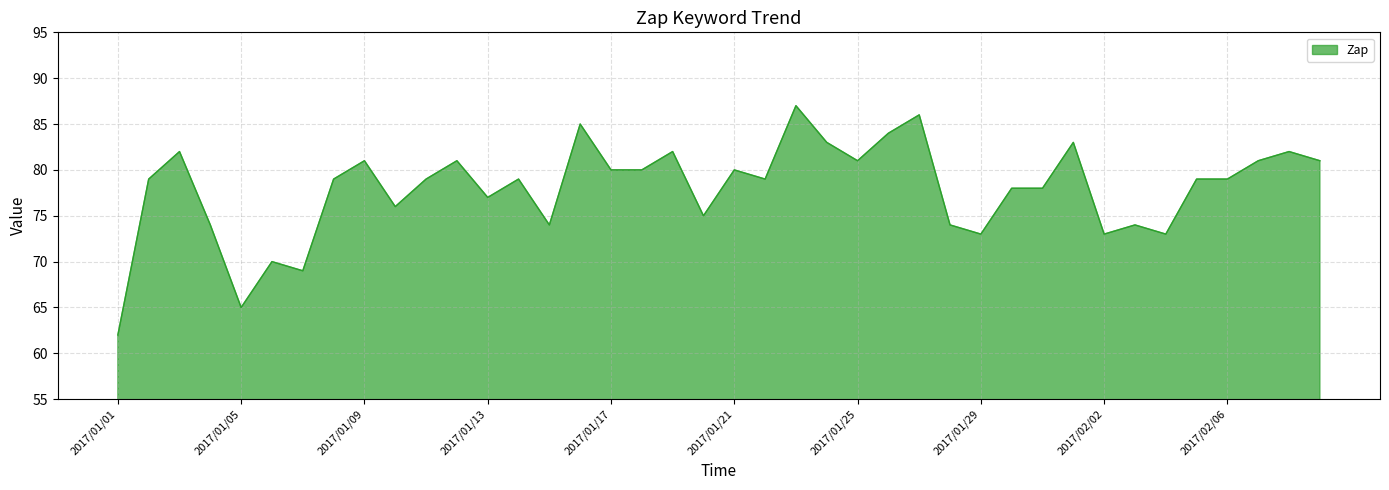

What is the difference between the maximum and second lowest values?

22